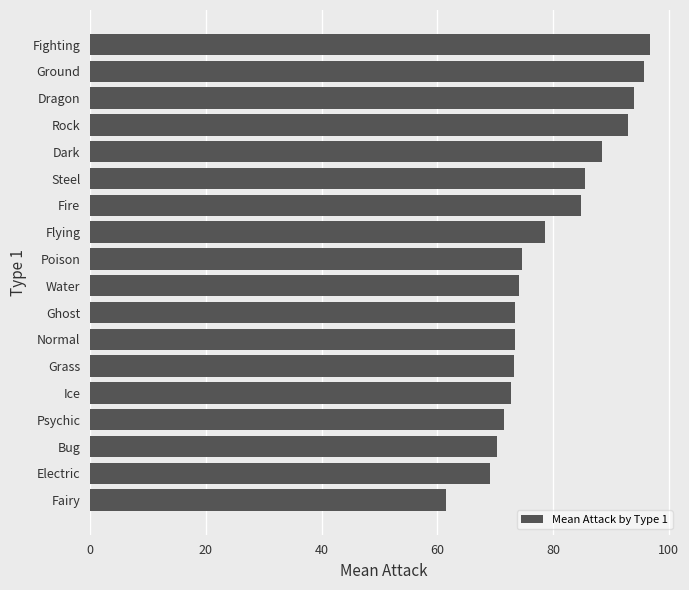

Between Fighting and Fire, which is larger?

Fighting